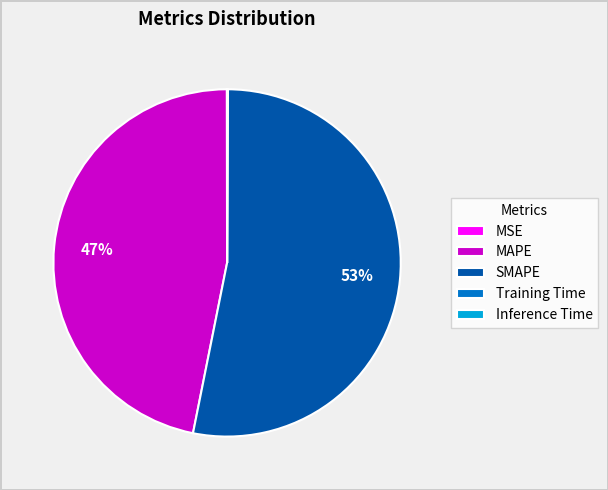

Which category has the biggest portion of the pie?

SMAPE